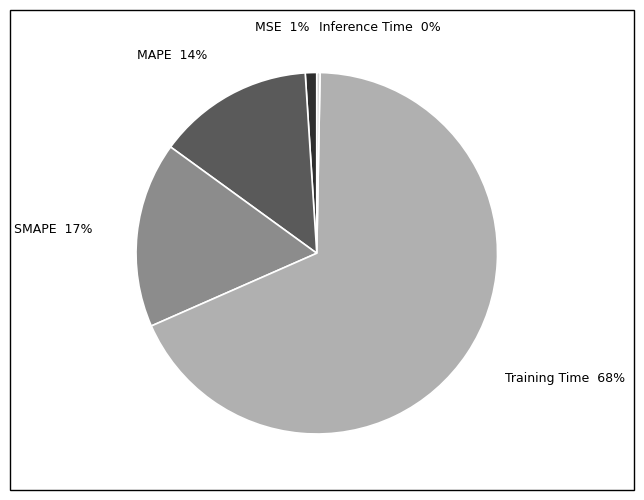

Count the number of slices in the pie.

5